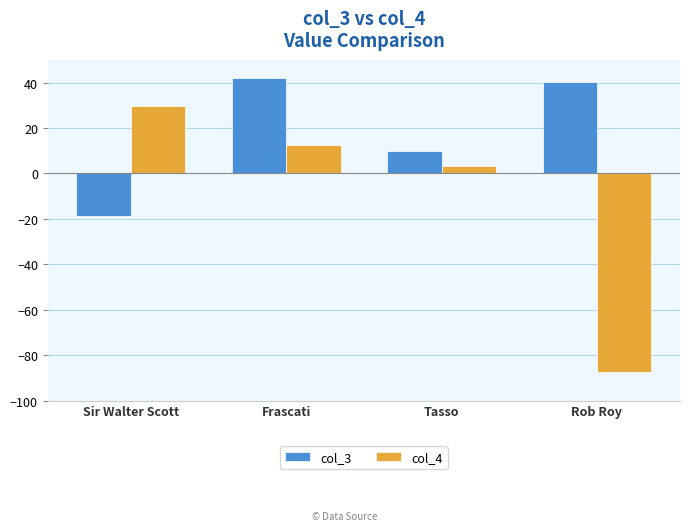

At Tasso, list the series in order from smallest to largest.

col_4, col_3